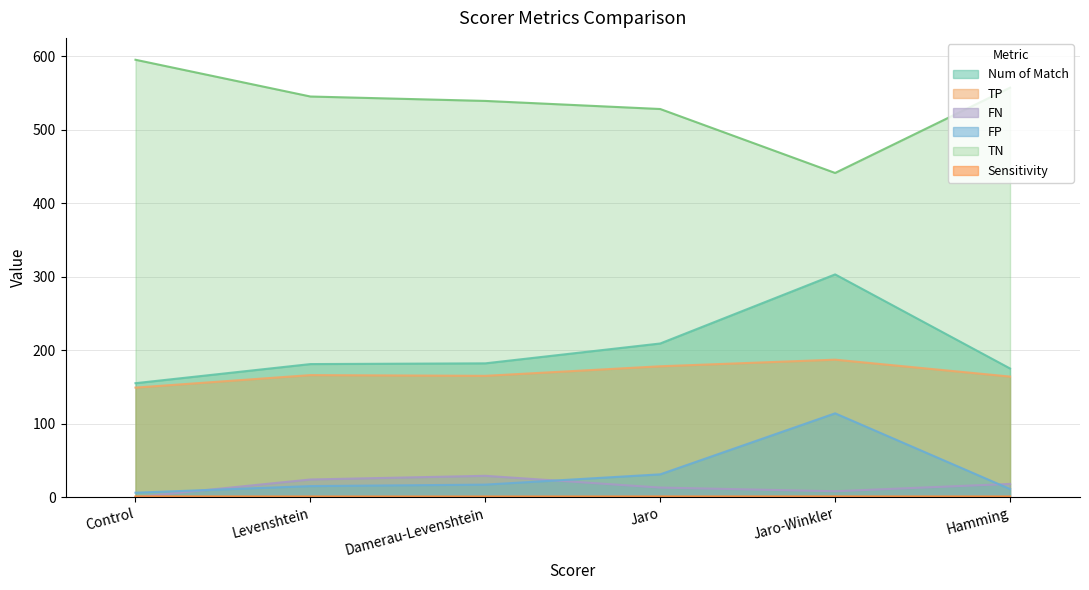

Where is the first local maximum for FP?

Jaro-Winkler